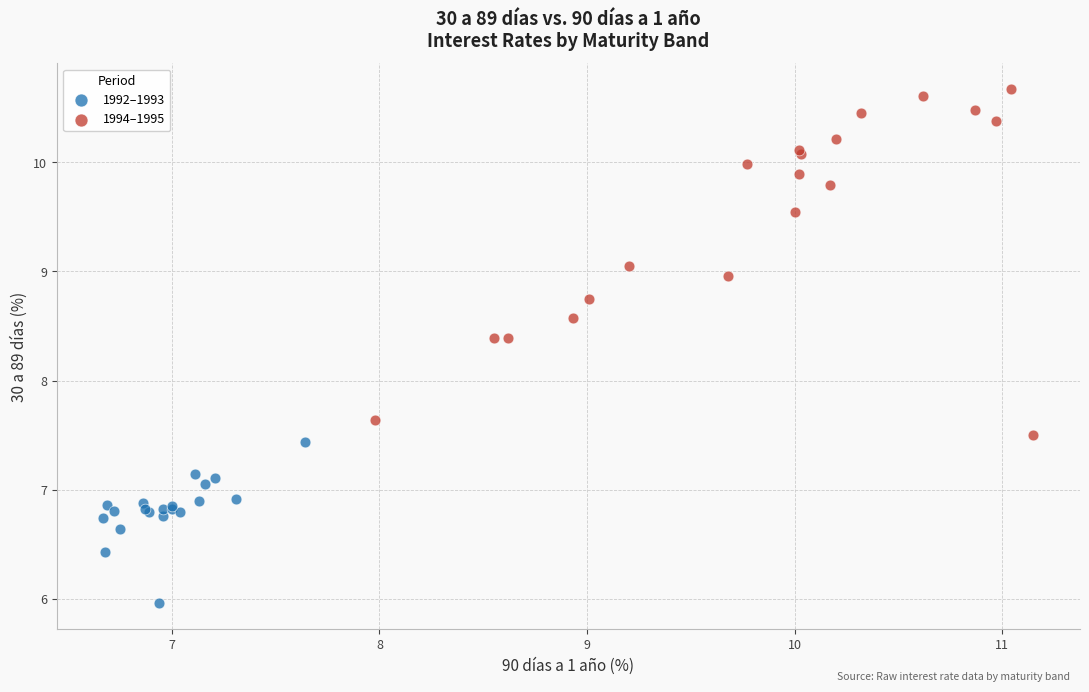

Which series contains the highest Y value?

1994–1995